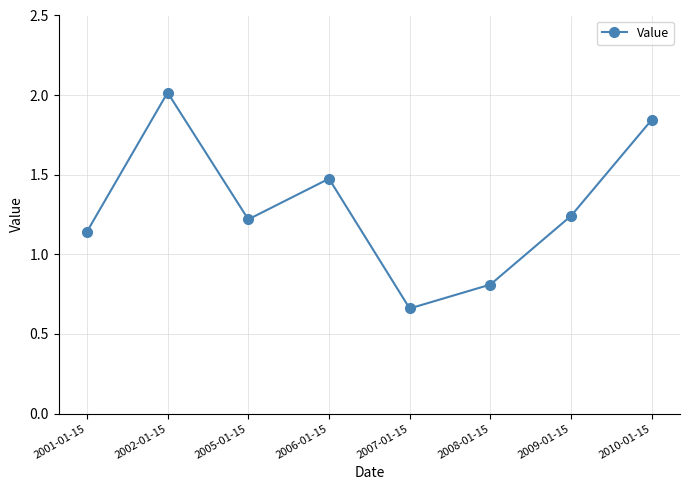

How many data points are less than 1?

2